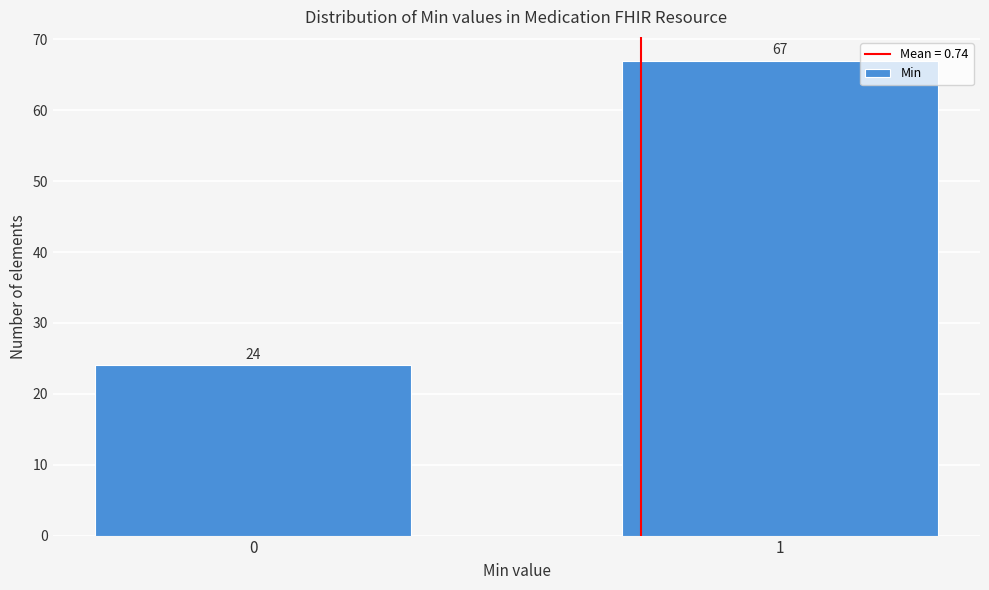

Reading right to left, transcribe all the data shown in this chart.

67	24